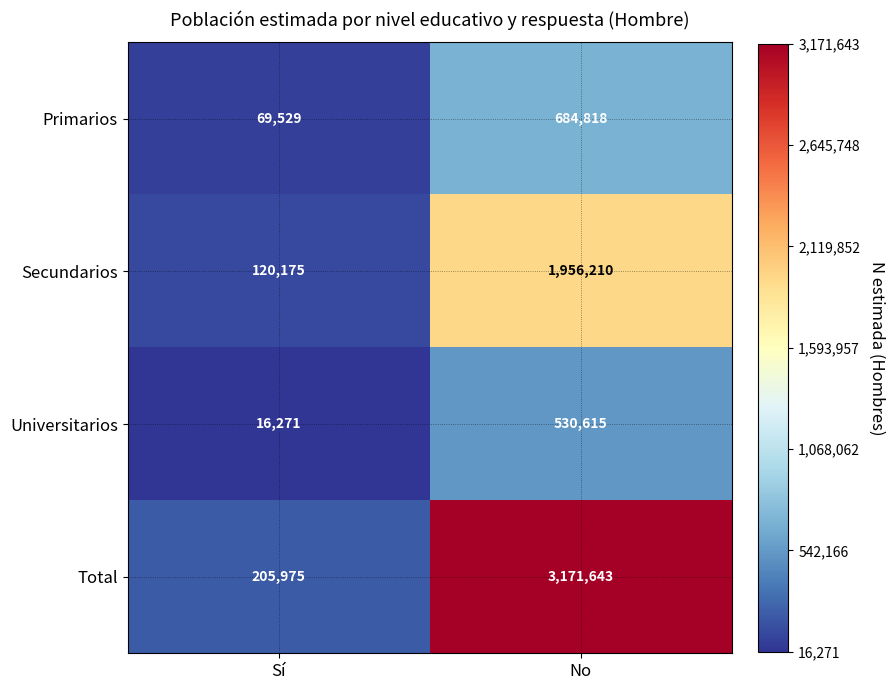

Reading left to right, what are all the values shown in this chart?

Primarios: Sí=69529	No=684818
Secundarios: Sí=120175	No=1956210
Universitarios: Sí=16271	No=530615
Total: Sí=205975	No=3171643